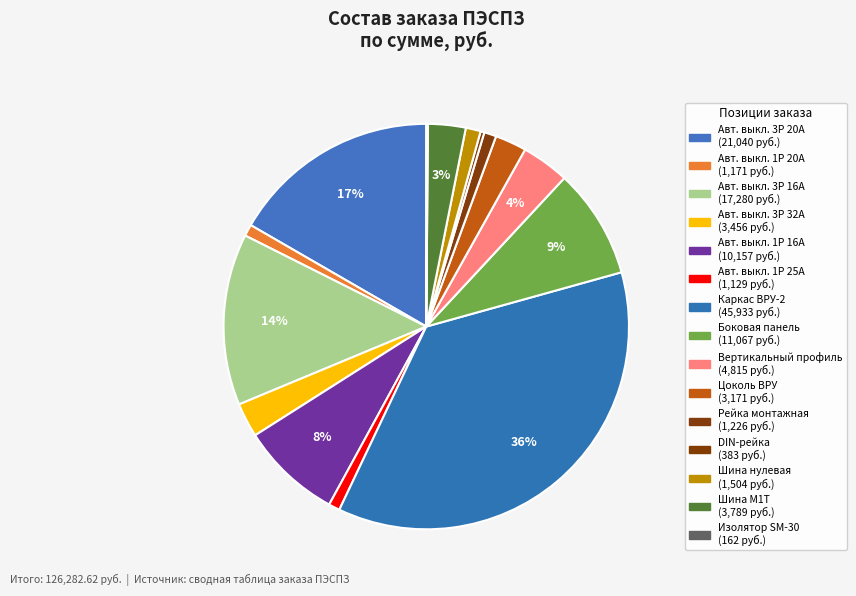

Which has a higher value, Цоколь ВРУ or Шина нулевая?

Цоколь ВРУ